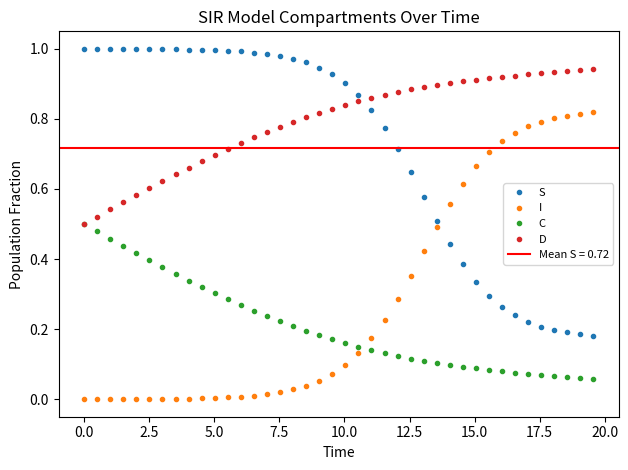

True or false: C and I intersect in this chart.

True